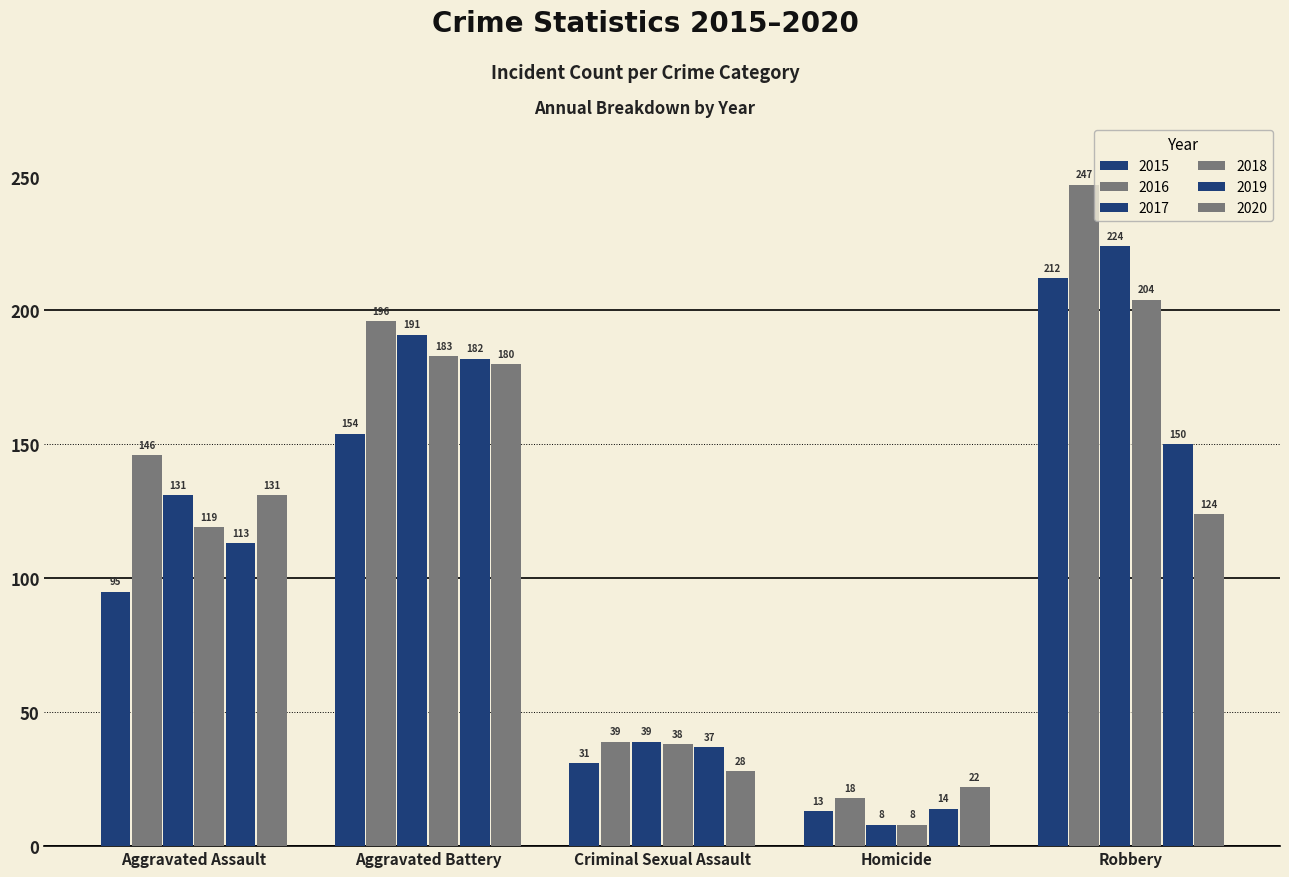

What position from the right is Aggravated Assault?

5